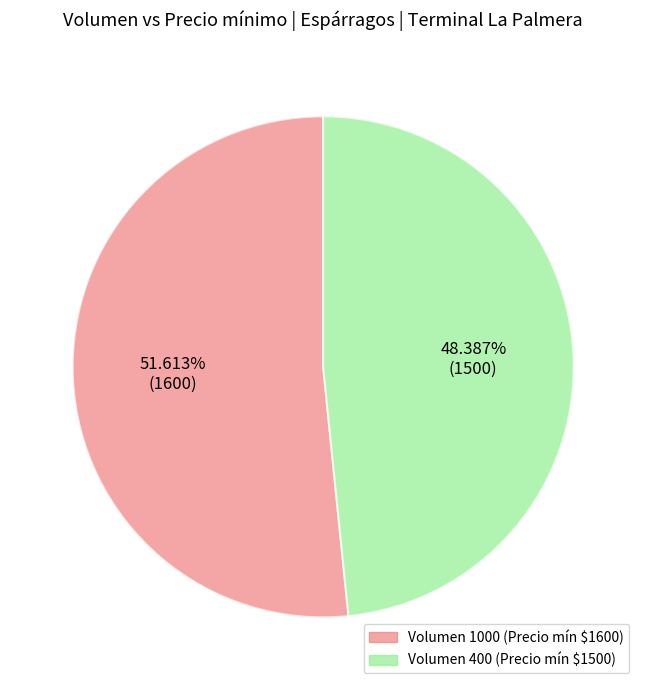

Which slice is the smallest?

Volumen 400 (Precio mín $1500)